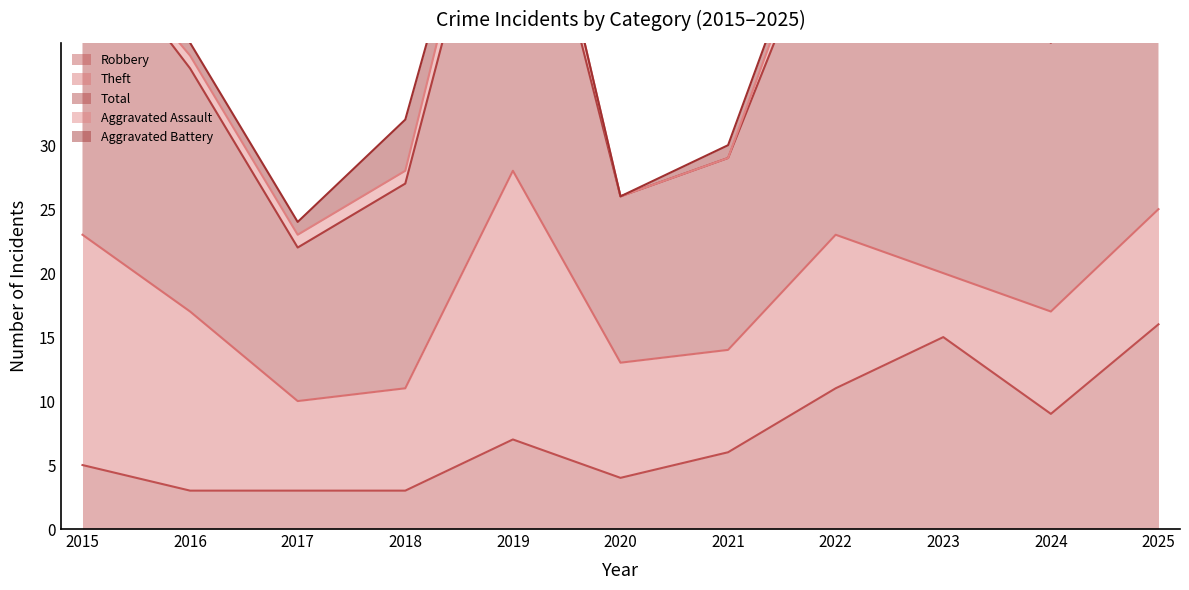

The value of Aggravated Assault at 2017 is 2. True or false?

False